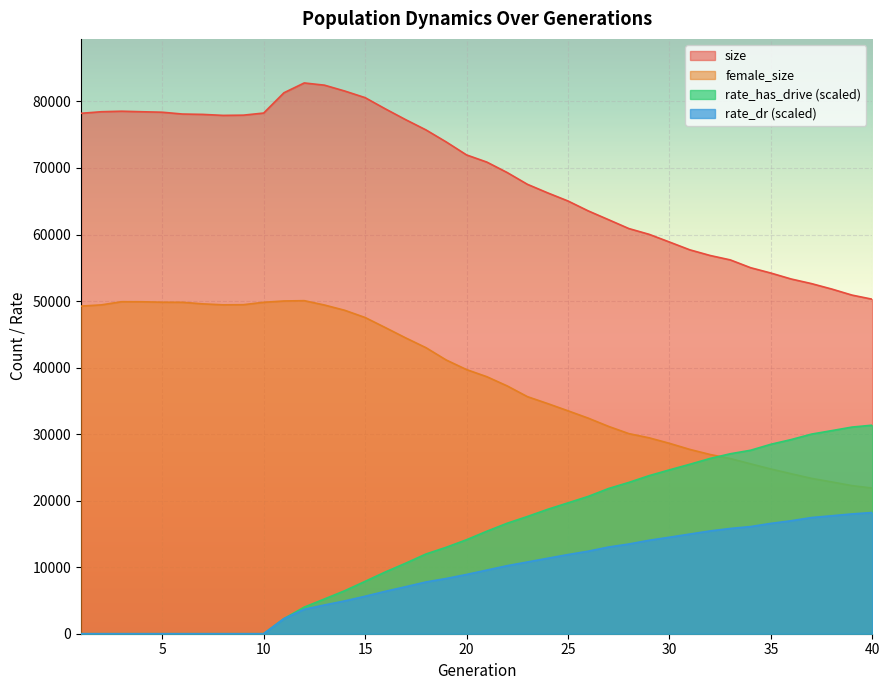

What is the value of the size point at the 8th from the left?

77905.0